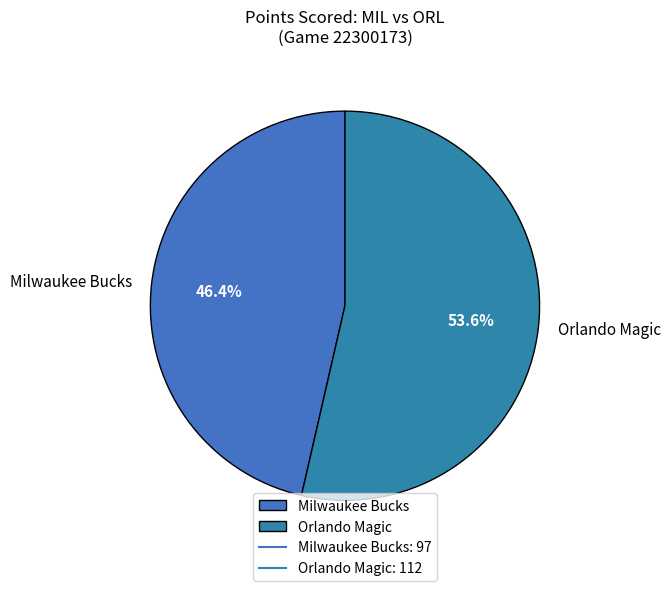

Is there any slice that represents more than half of the pie?

Yes